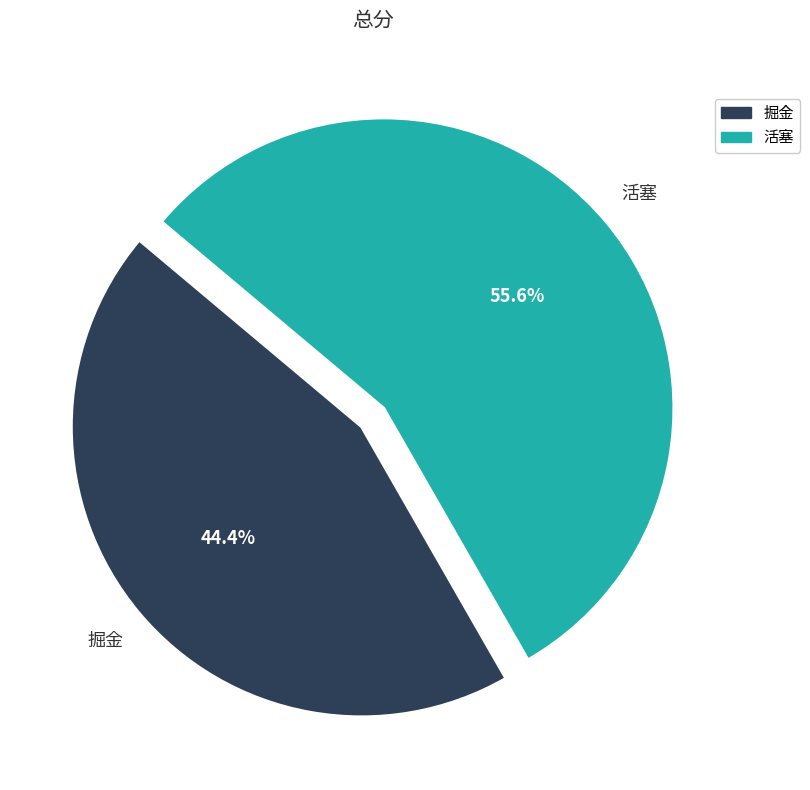

To the nearest percent, what is the average slice percentage?

50%